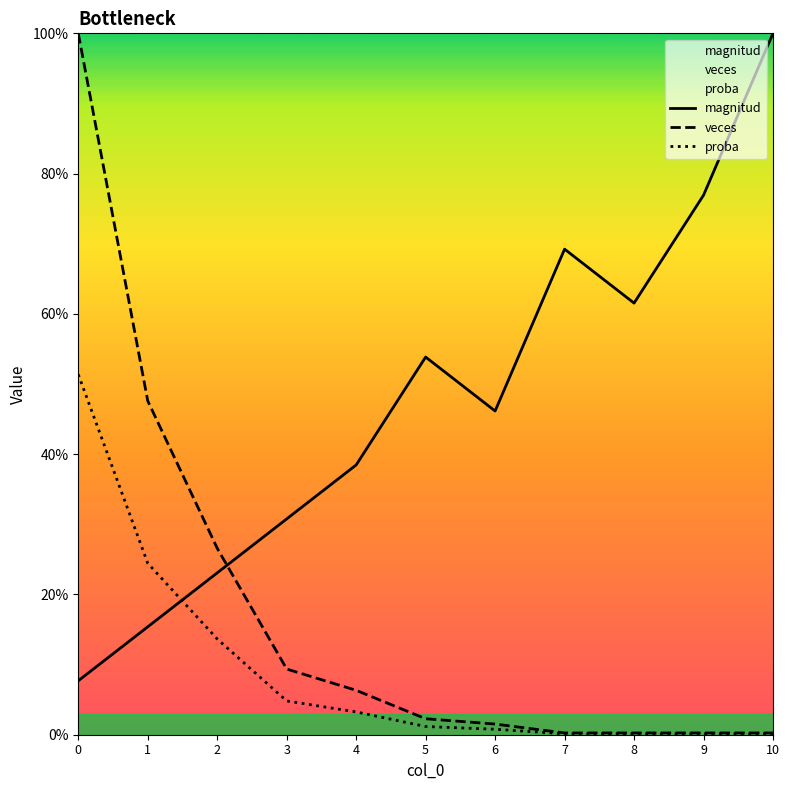

True or false: proba and veces intersect in this chart.

False